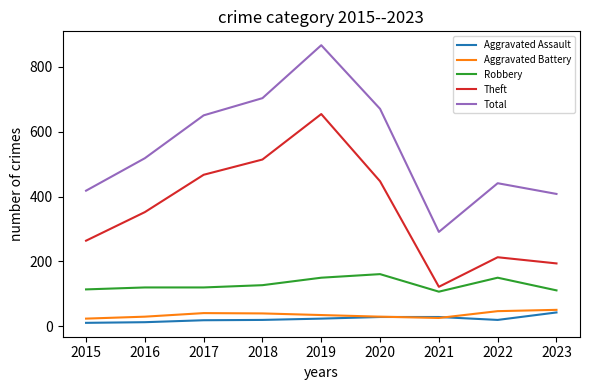

True or false: Aggravated Assault has a value of 13 at 2016.

True